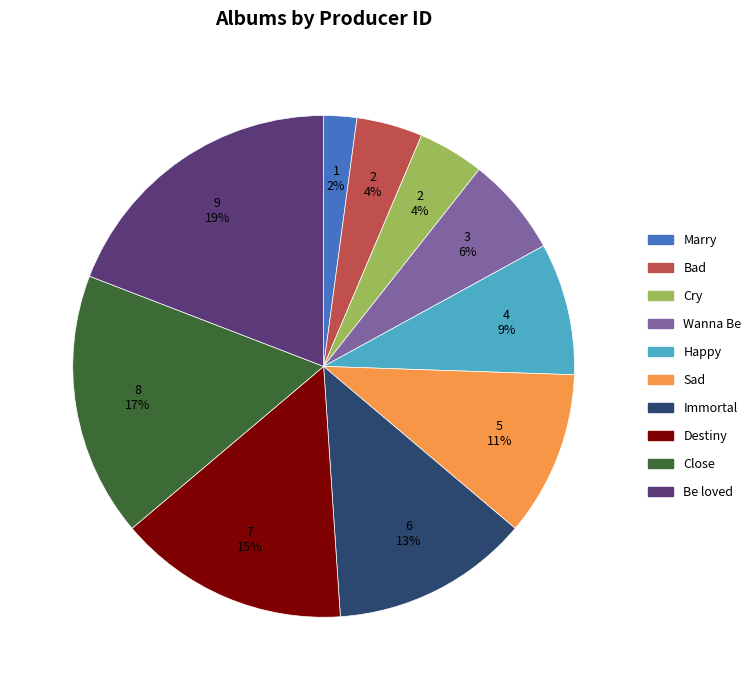

To the nearest percent, what is the average slice percentage?

10%